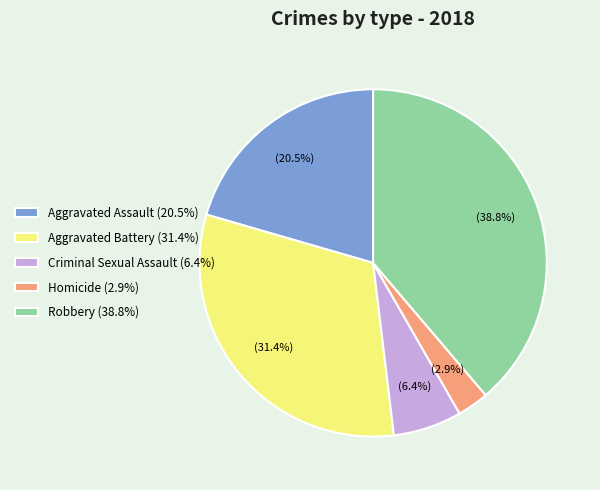

Do Aggravated Assault (20.5%) and Homicide (2.9%) together represent more than half of the pie?

No